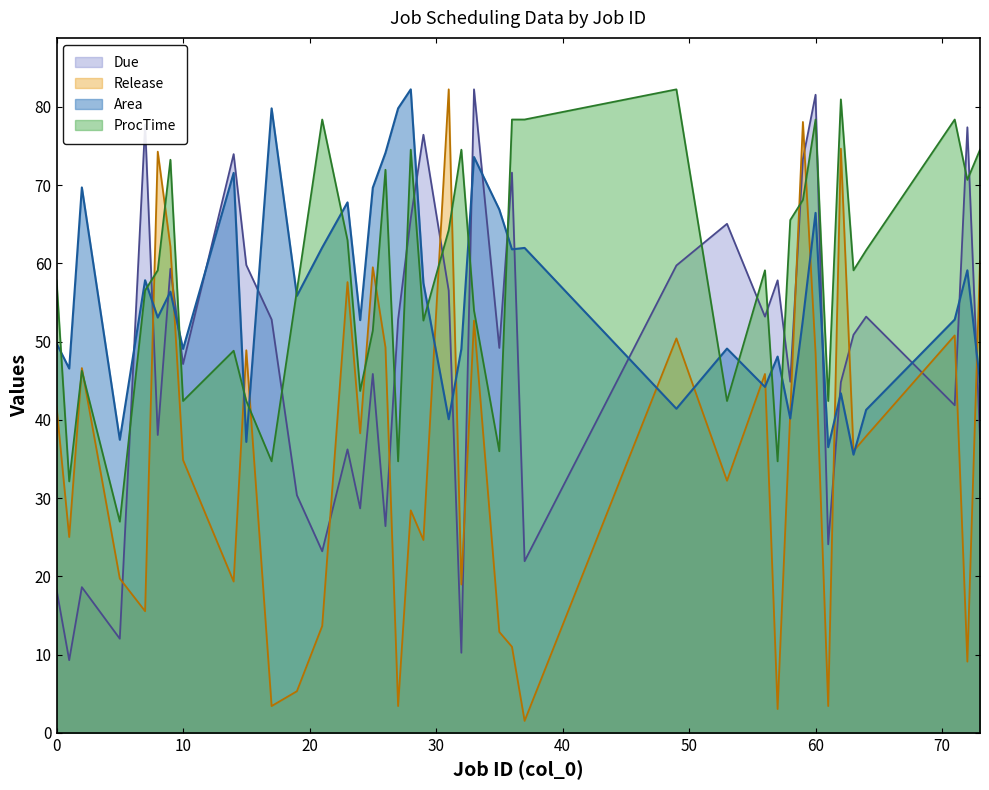

Which has a higher value, 71 or 56?

71